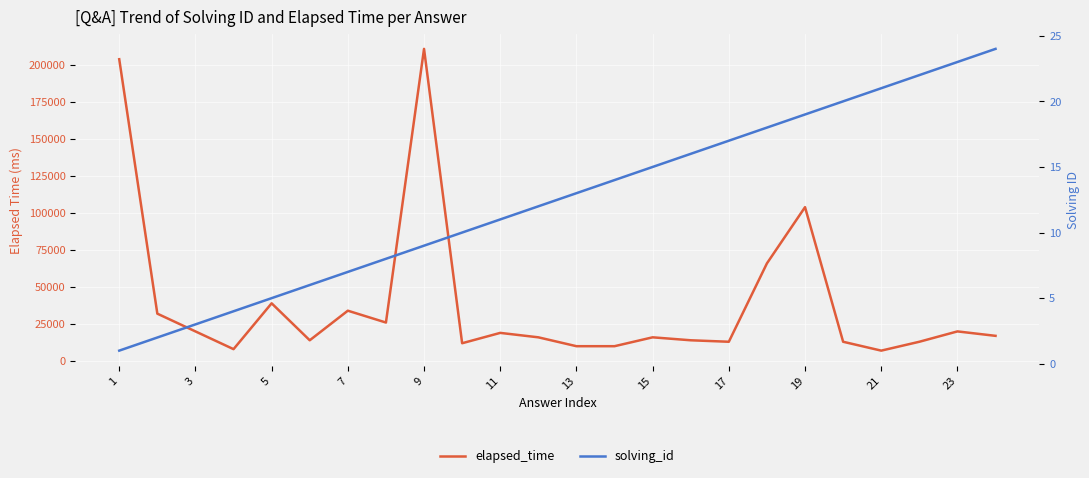

Rank the series by their average value, from highest to lowest.

elapsed_time, solving_id